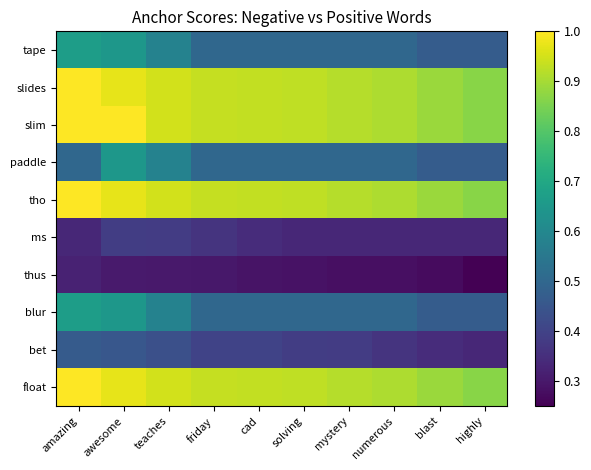

How many categories are shown in the chart?

10